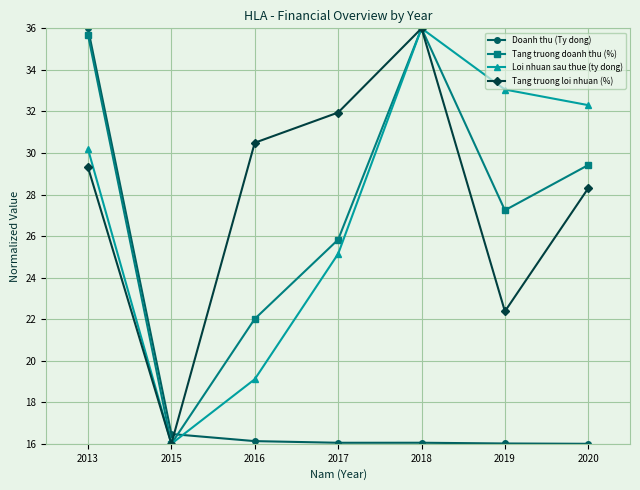

Between 2016 and 2017, which series saw the biggest shift?

Loi nhuan sau thue (ty dong)